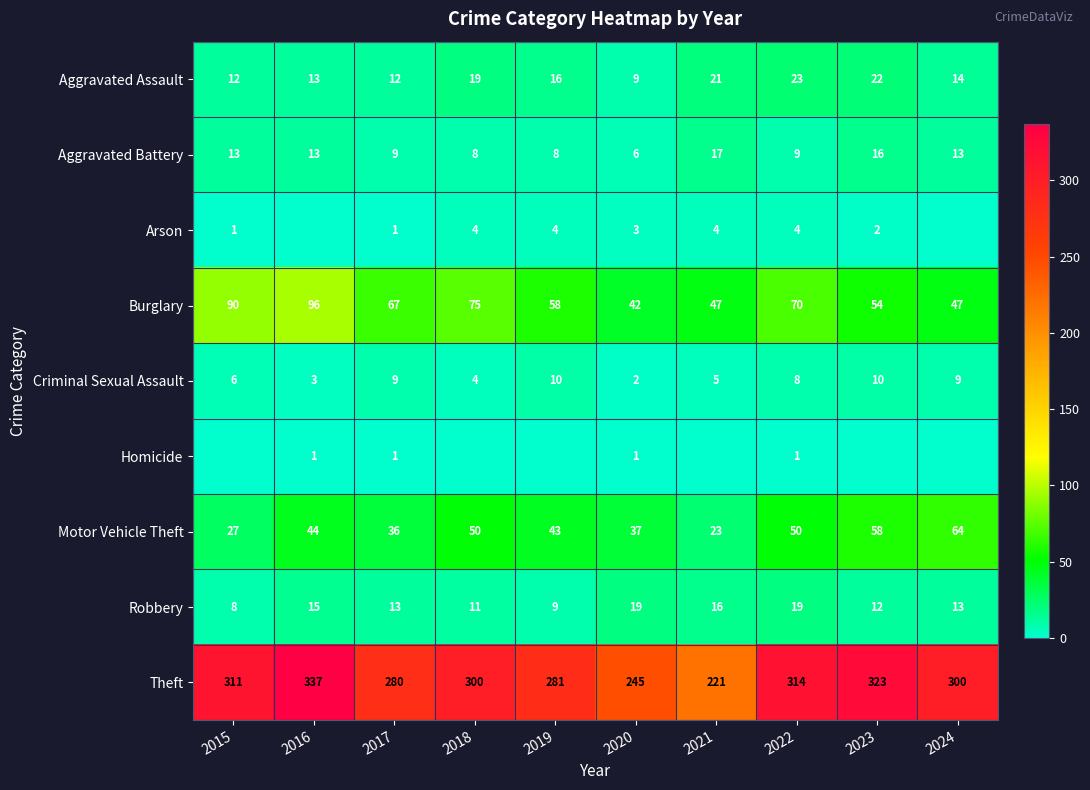

Is it true that Theft equals 492 at 2018?

False